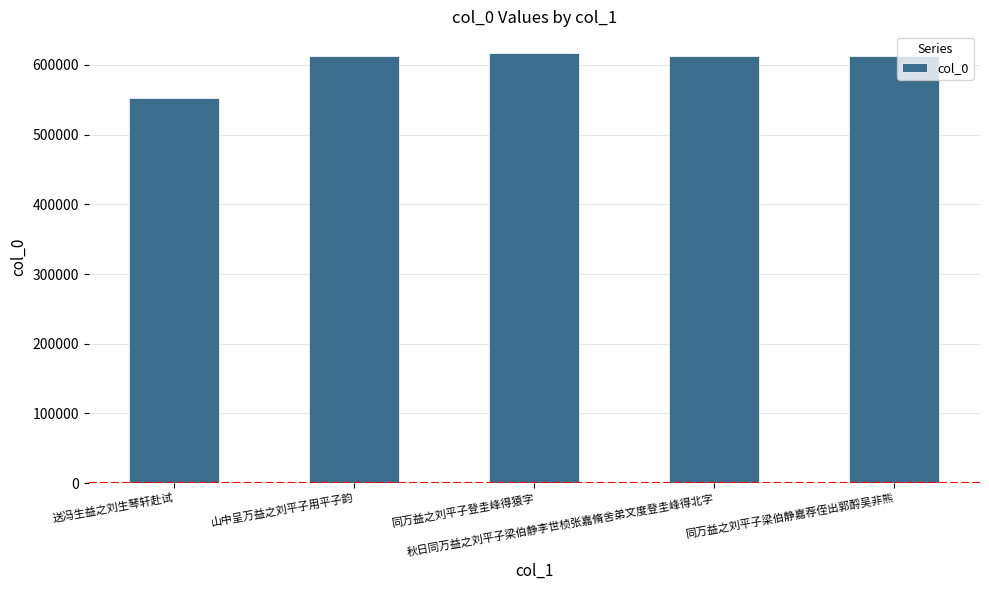

Does the chart contain stacked bars?

No